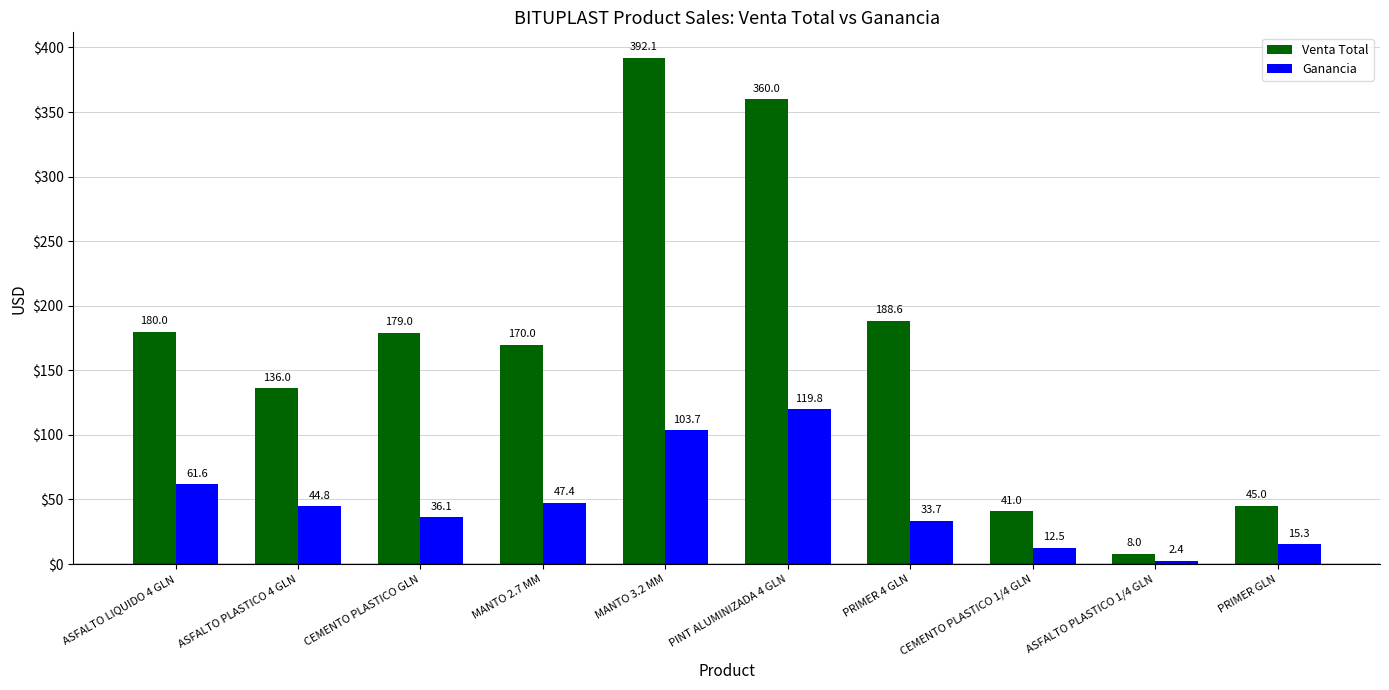

Reading left to right, what are all the values shown in this chart?

Venta Total: 180.0	136.0	179.0	170.0	392.1	360.0	188.6	41.0	8.0	45.0
Ganancia: 61.6	44.8	36.1	47.4	103.7	119.8	33.7	12.5	2.4	15.3